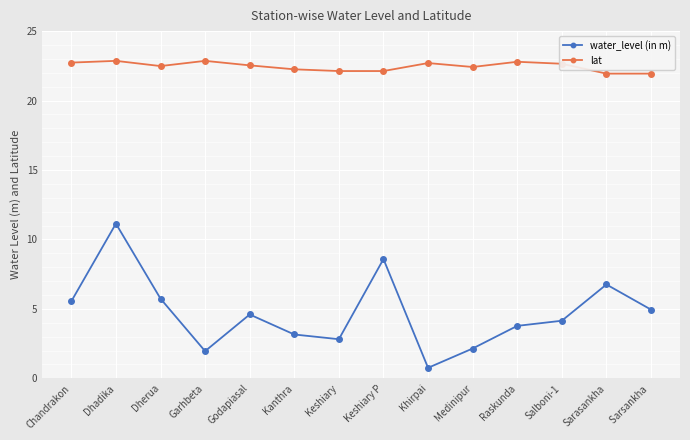

How many interior local peaks does the water_level (in m) series have?

4